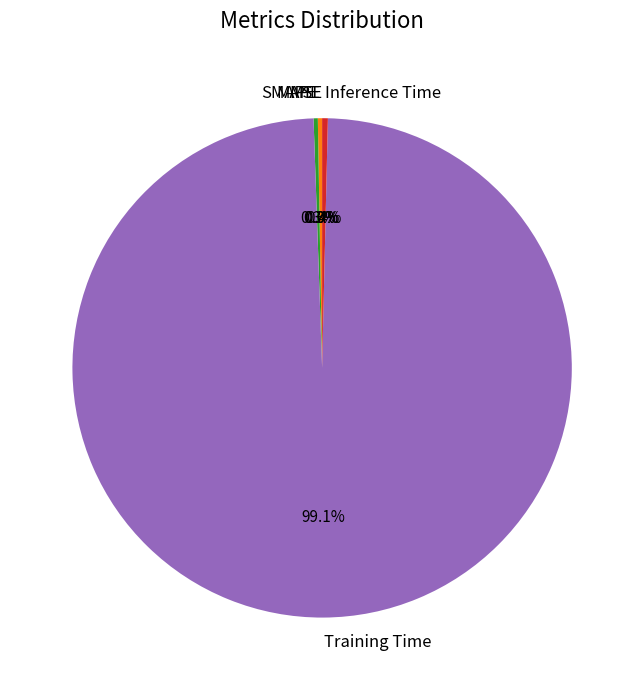

Is there a majority slice in this chart?

Yes